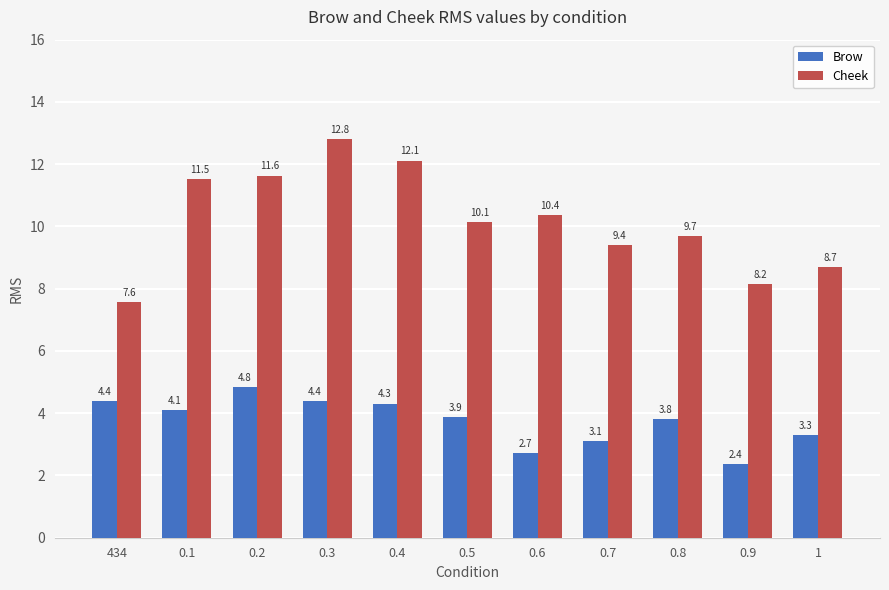

What are all the series names shown in the legend?

Brow, Cheek